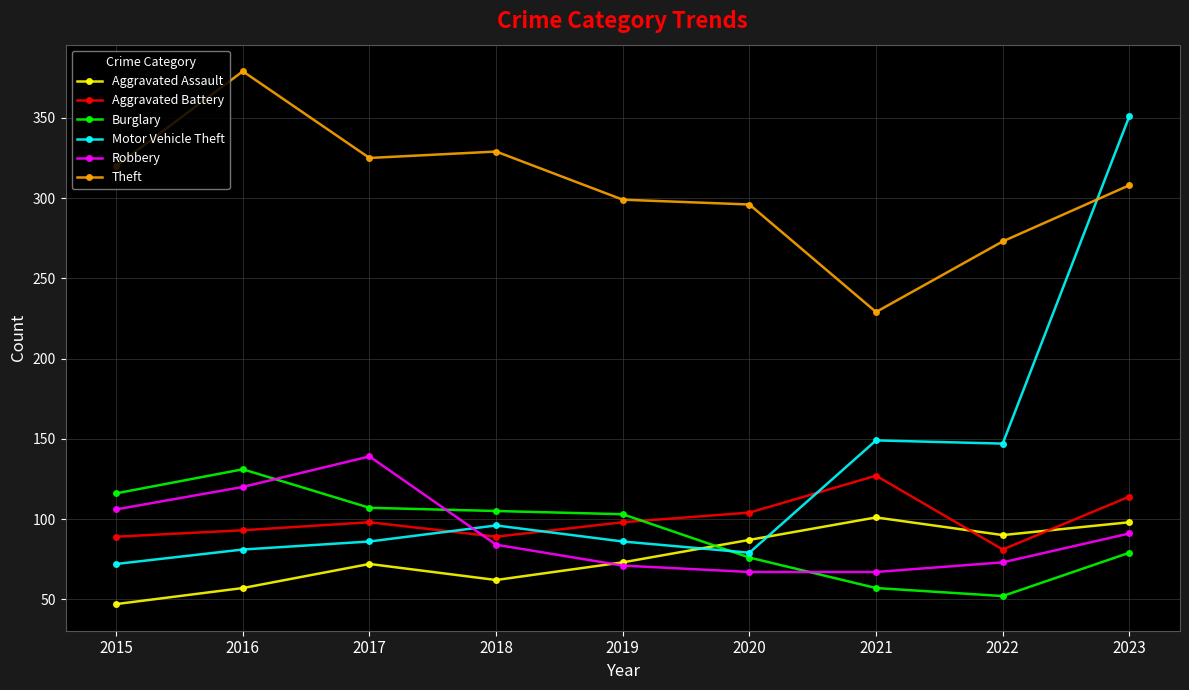

What is the value of the Theft point at the 1st from the left?

320